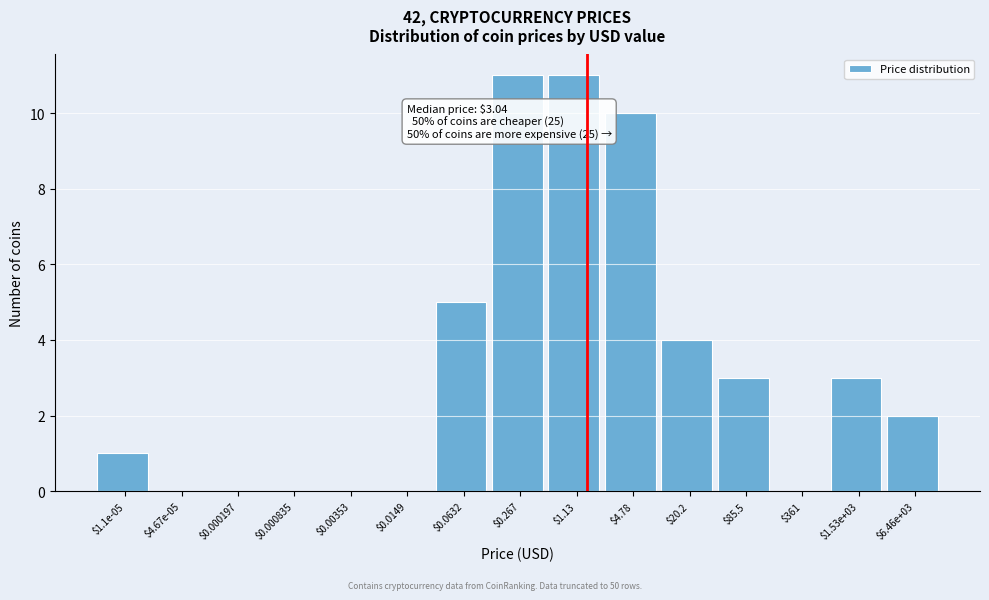

What is the greatest value displayed?

11